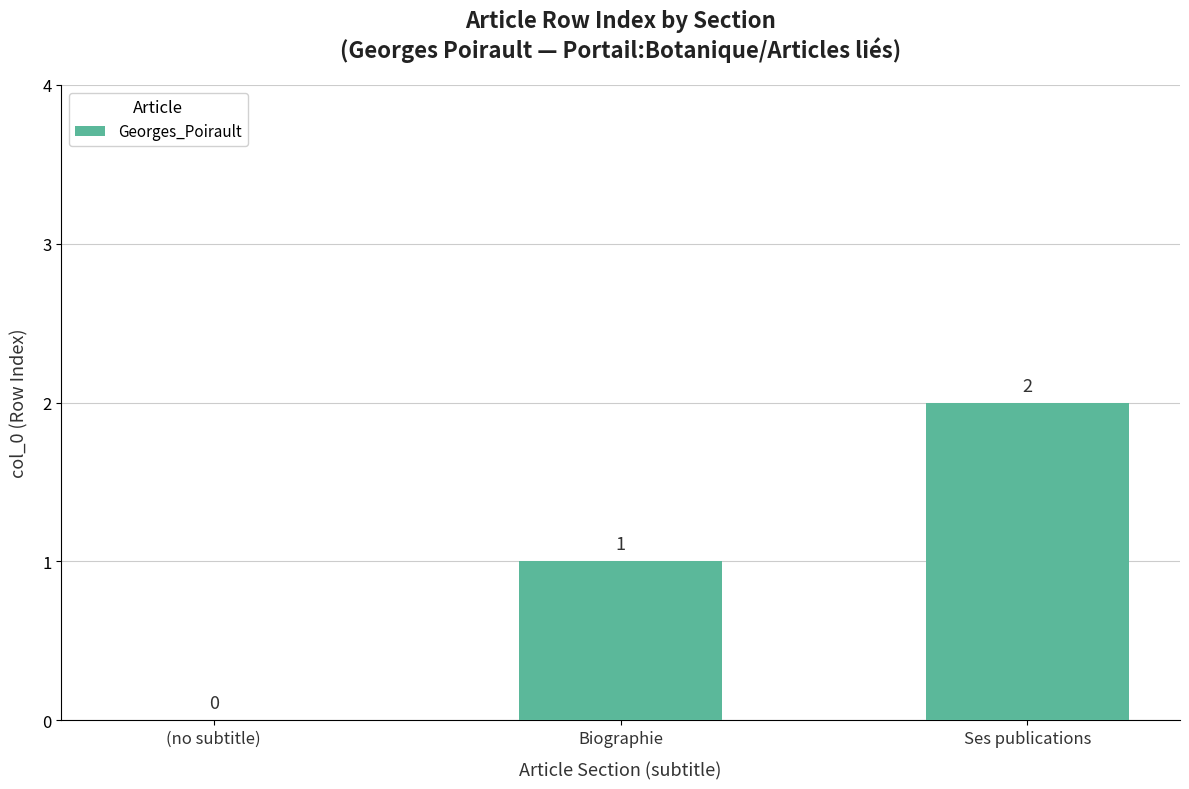

What value does the data have at Biographie?

1